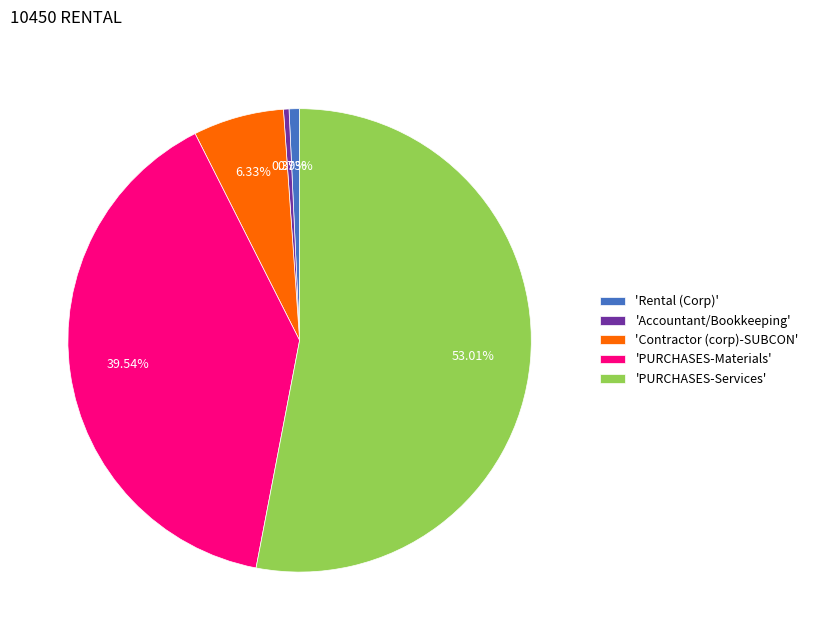

To the nearest percent, what is the average slice percentage?

20%